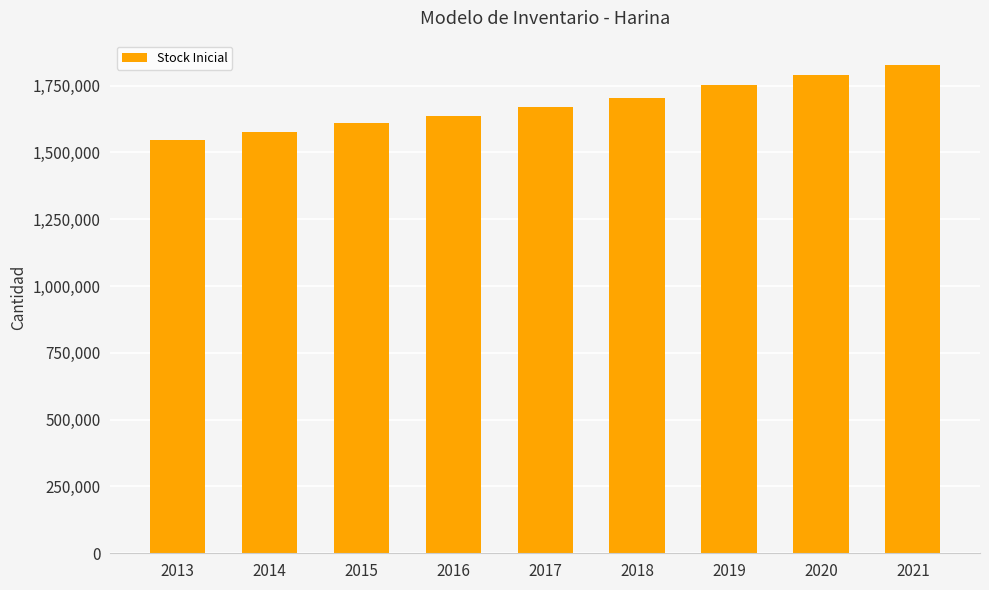

How many bars are there in total?

9